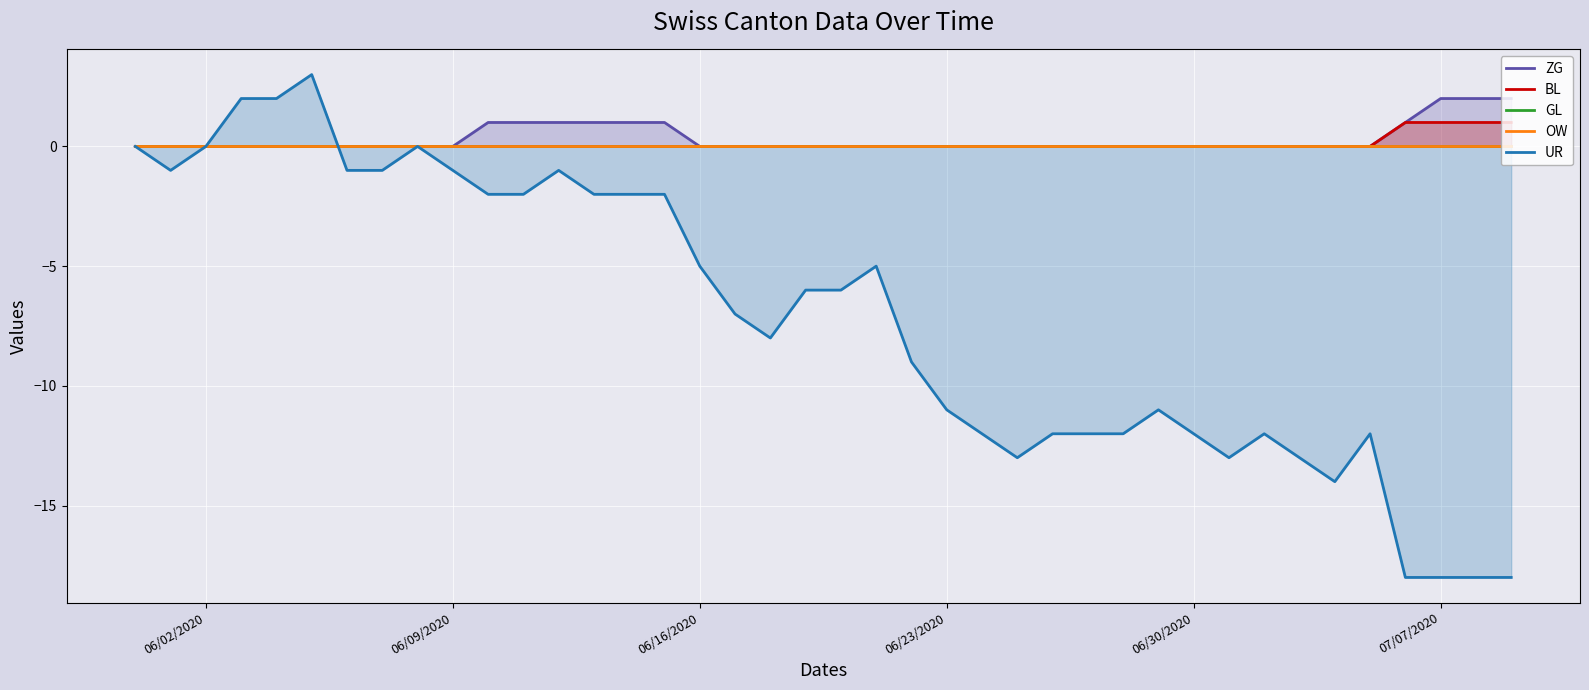

Where is BL nearest to the value 0?

06/02/2020